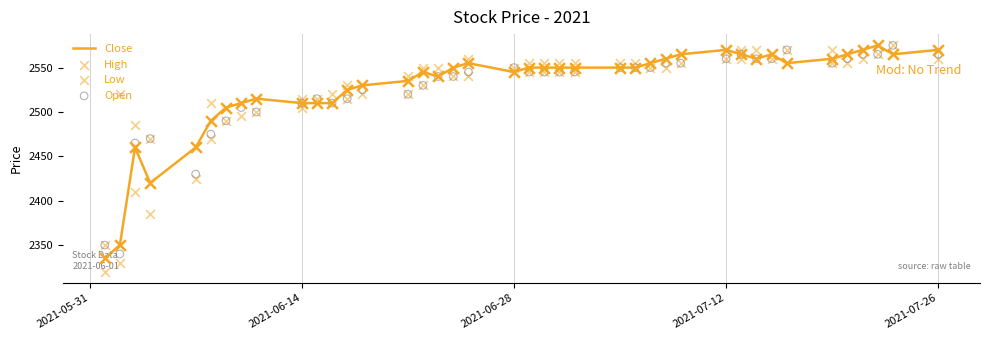

Which series contains the highest Y value?

Close